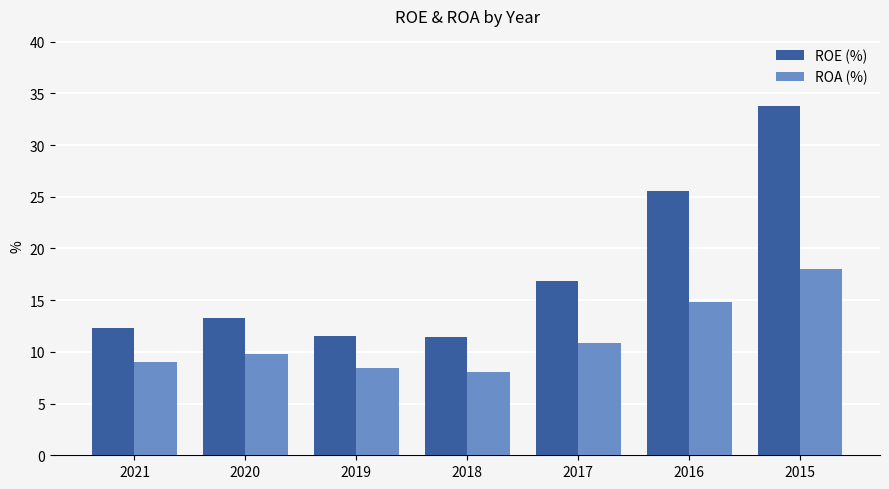

How many values in the ROE (%) series exceed 13?

4